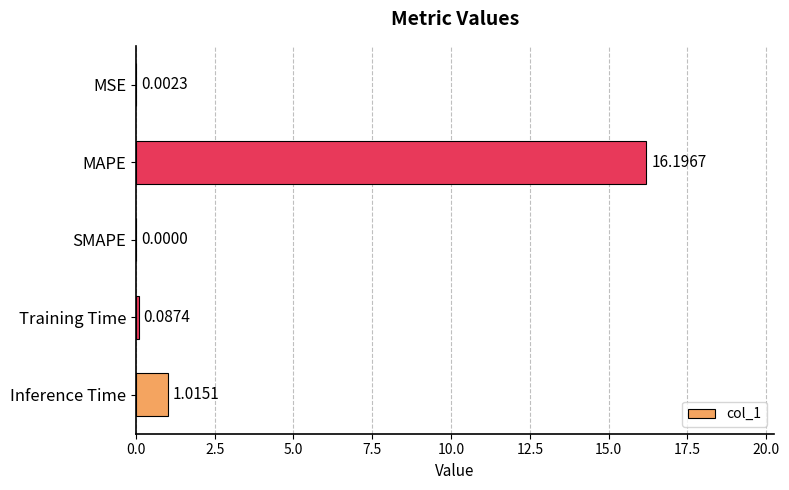

At which label is the value closest to 8?

Inference Time